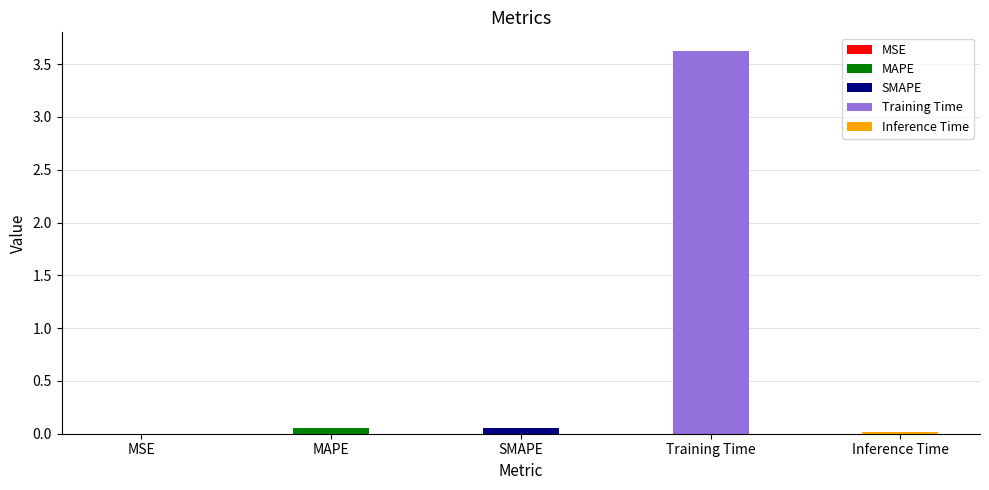

Where is the data nearest to the value 1?

MAPE